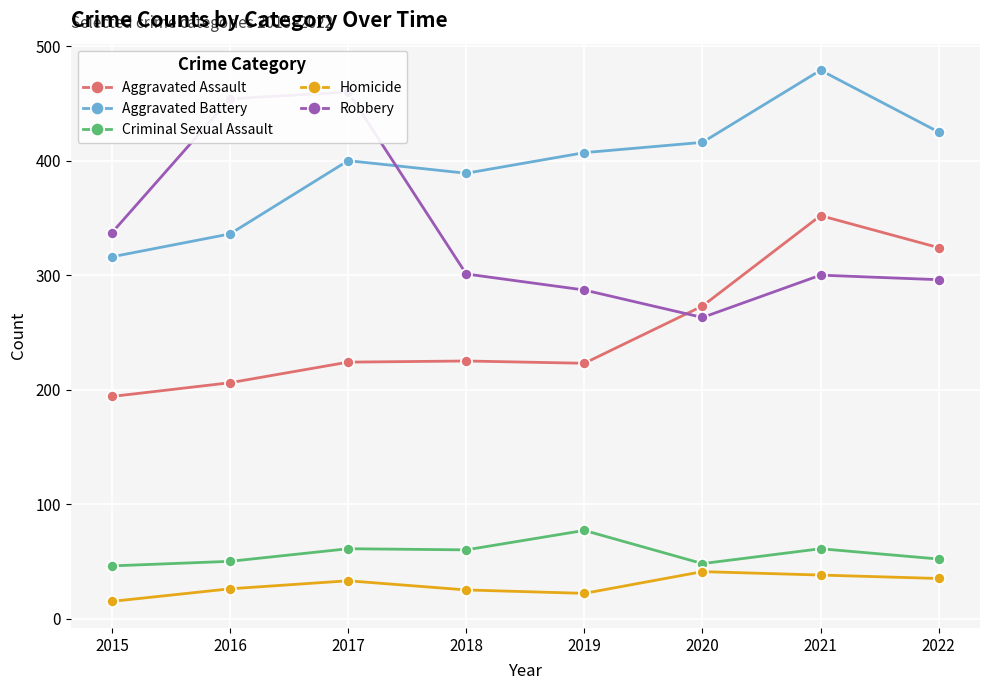

True or false: Homicide has more than 1 interior local peaks.

True